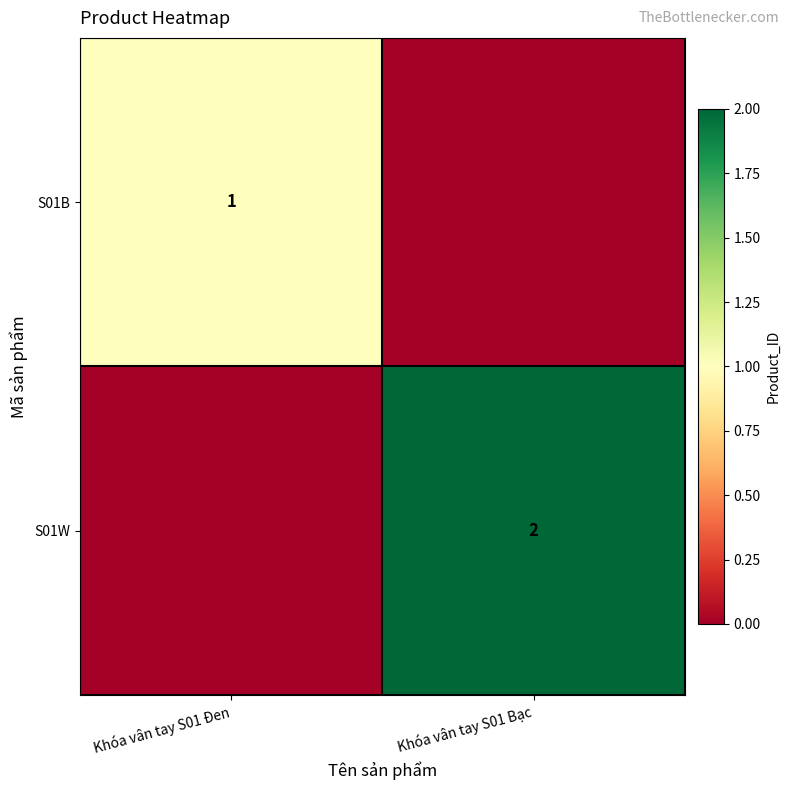

True or false: S01W has a value of 3 at Khóa vân tay S01 Bạc.

False